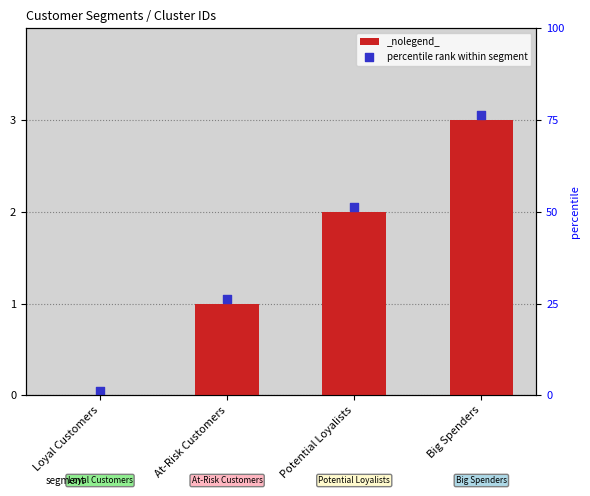

What is the ratio of the value at Potential Loyalists to the value at Big Spenders?

0.7